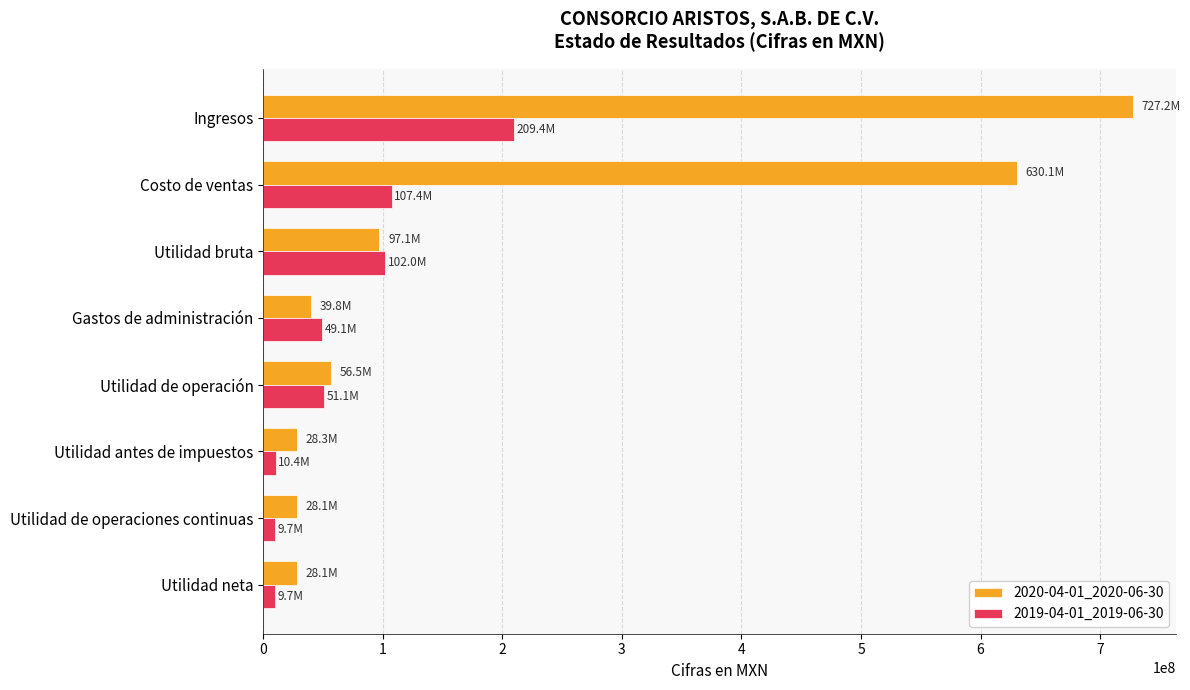

Which series has the widest spread of values?

2020-04-01_2020-06-30